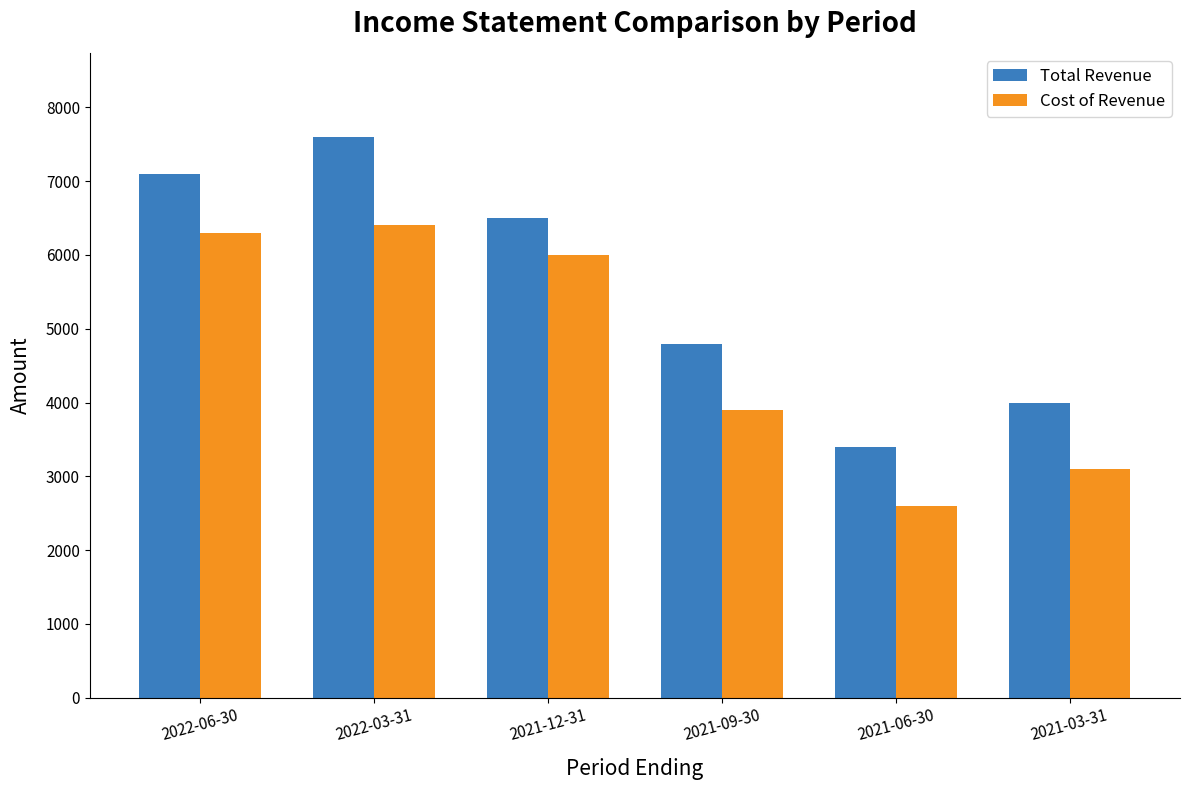

The value of Total Revenue at 2021-06-30 is 4946. True or false?

False